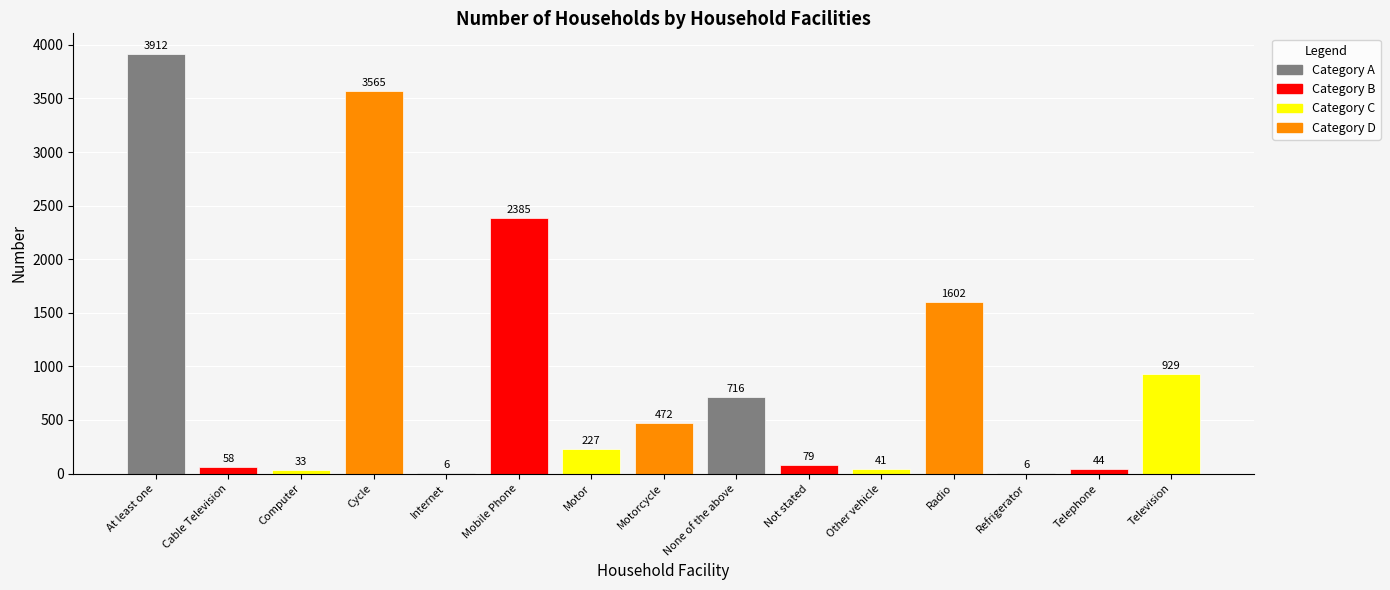

The value at Motorcycle is 472. True or false?

True